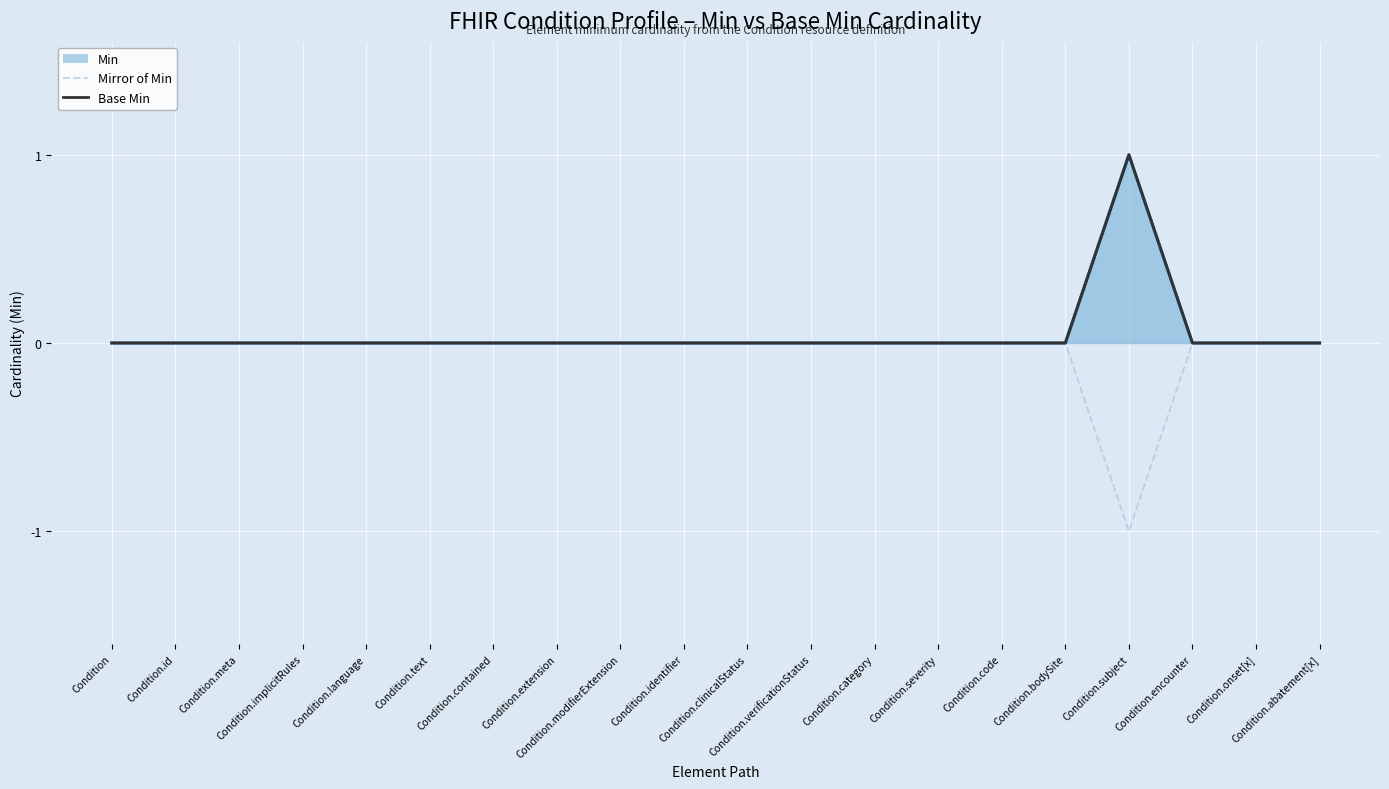

True or false: Base Min and Mirror of Min cross at least once.

False